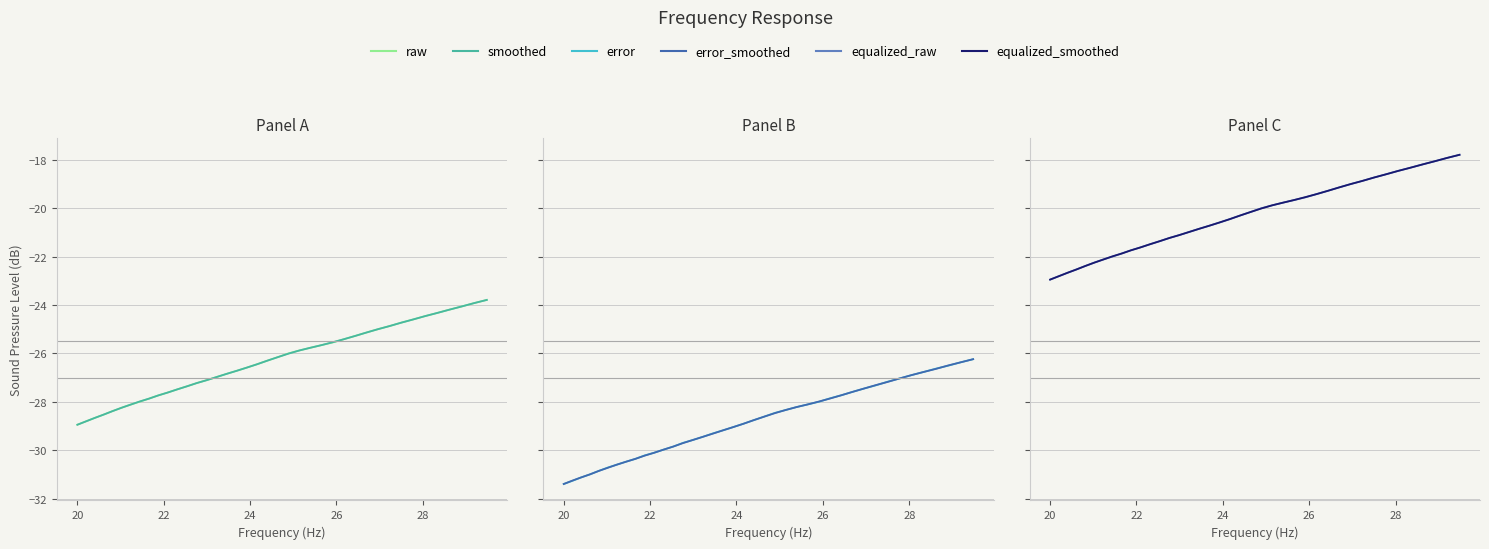

True or false: raw and error cross at least once.

False